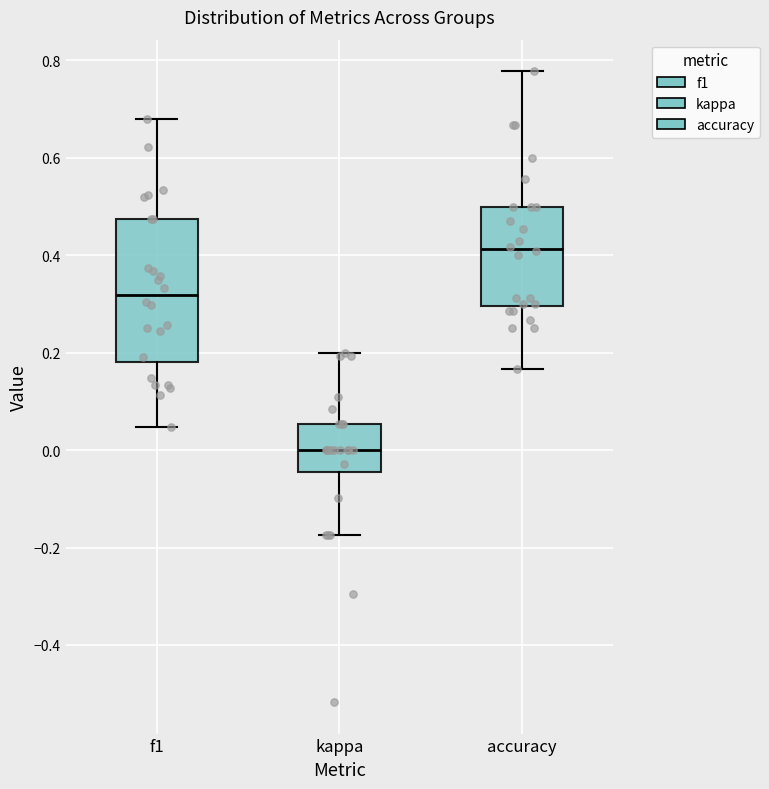

Reading left to right, read every box against the y-axis: the position of its median line, the range the box covers, and the ends of its whiskers. The values are not printed on the chart, so give them approximately, as read against the axis.

f1: median 0.32, box 0.18 to 0.48, whiskers 0.04 to 0.68
kappa: median 0.00, box -0.04 to 0.06, whiskers -0.18 to 0.20
accuracy: median 0.42, box 0.30 to 0.50, whiskers 0.16 to 0.78